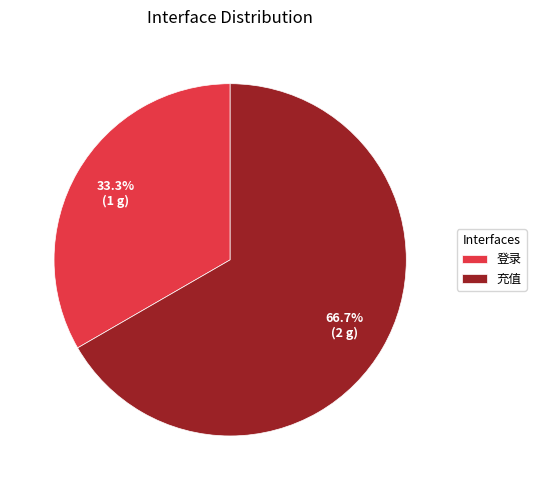

What is the largest slice in the pie chart?

充值